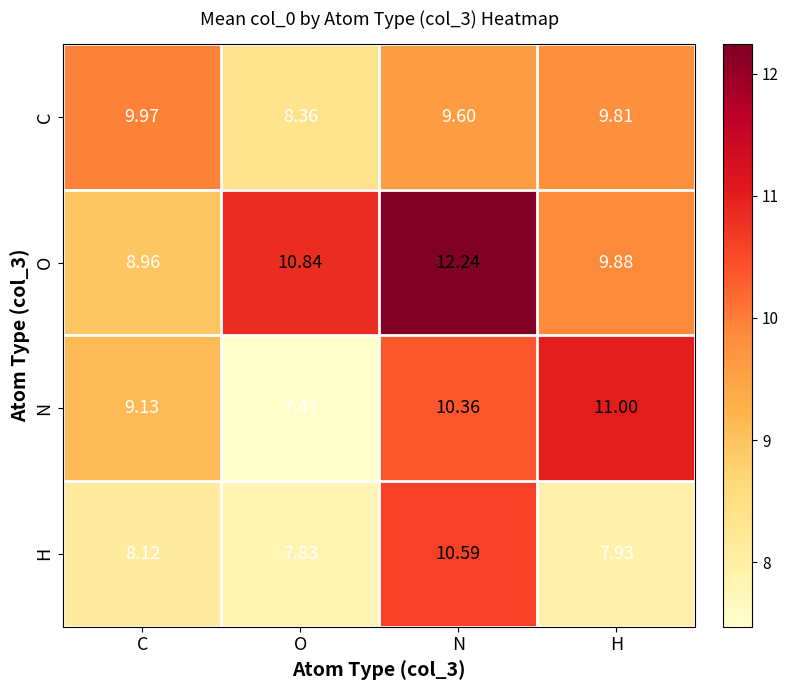

Which category has the lowest value in the N series?

O